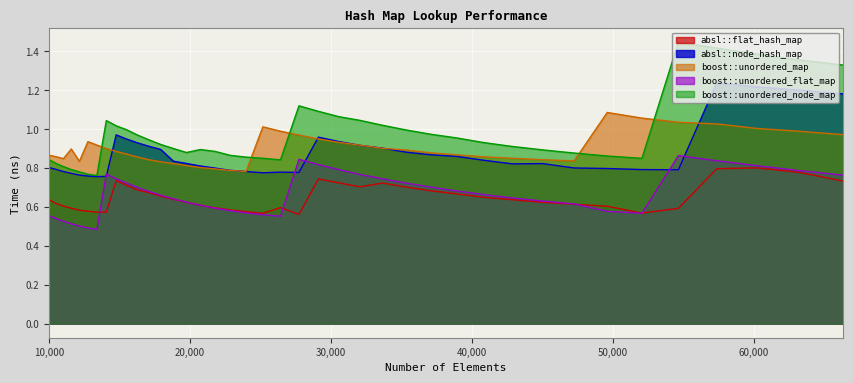

Which series has the largest range (max minus min)?

boost::unordered_node_map